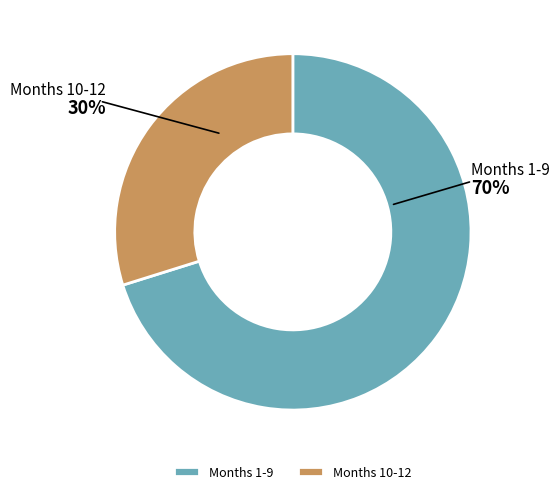

To the nearest percent, what portion does Months 10-12 represent?

30%